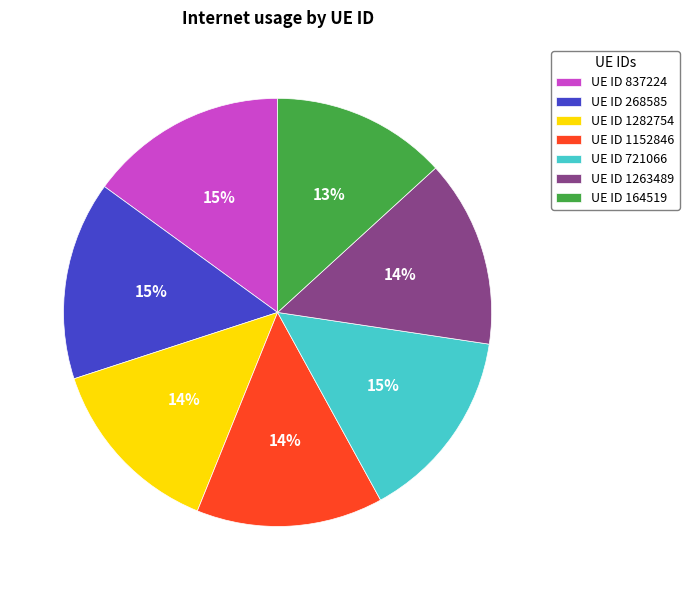

Which category has the smallest portion of the pie?

UE ID 164519